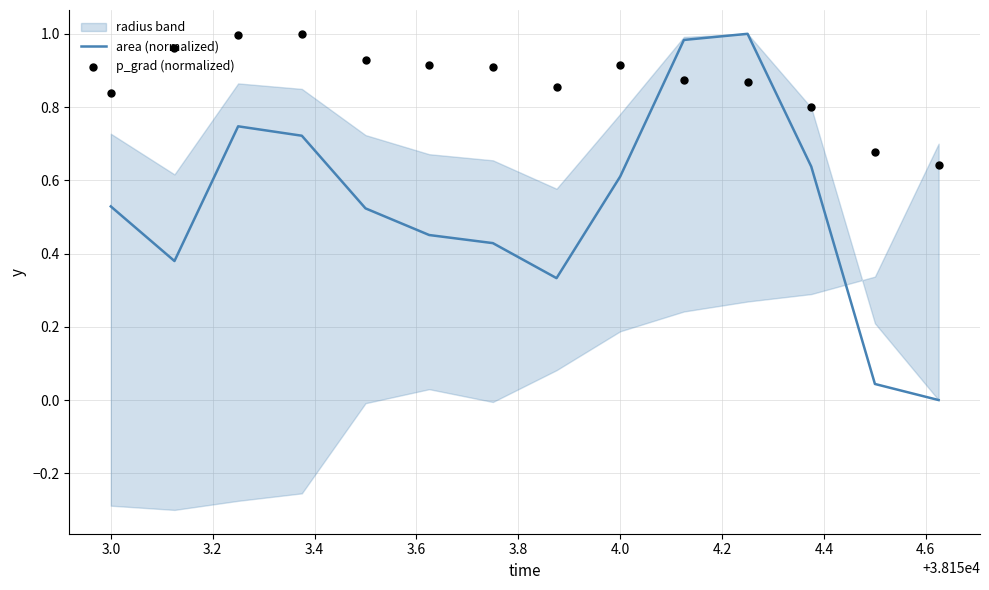

The area (normalized) series shows 0.7 at 3.0. True or false?

False